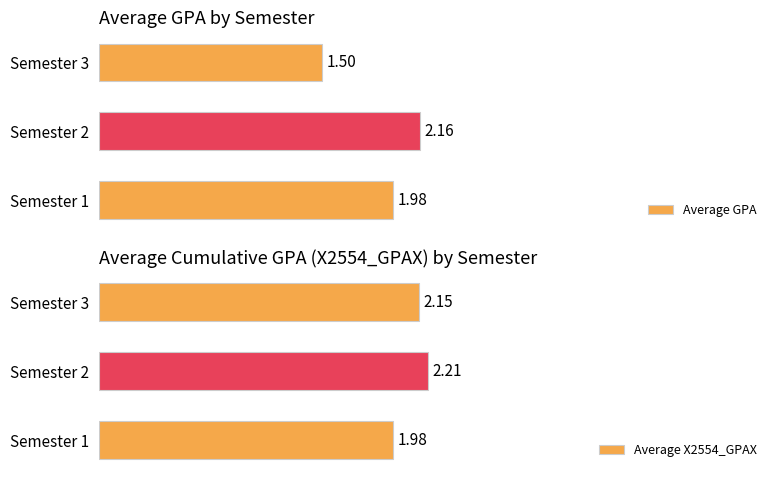

How many groups of bars are there?

3